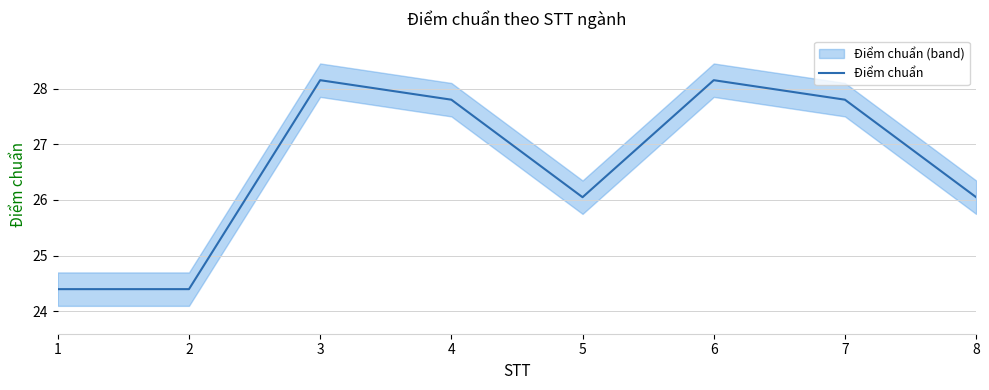

Approximately how many times larger is the value at 6 compared to 7?

1.0